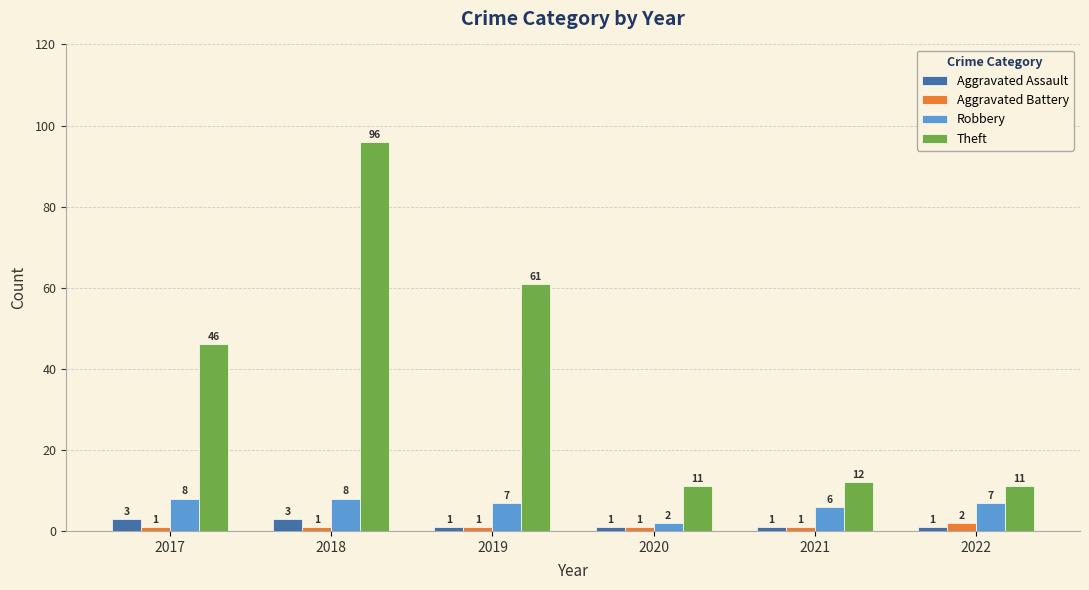

Are the bars horizontal?

No